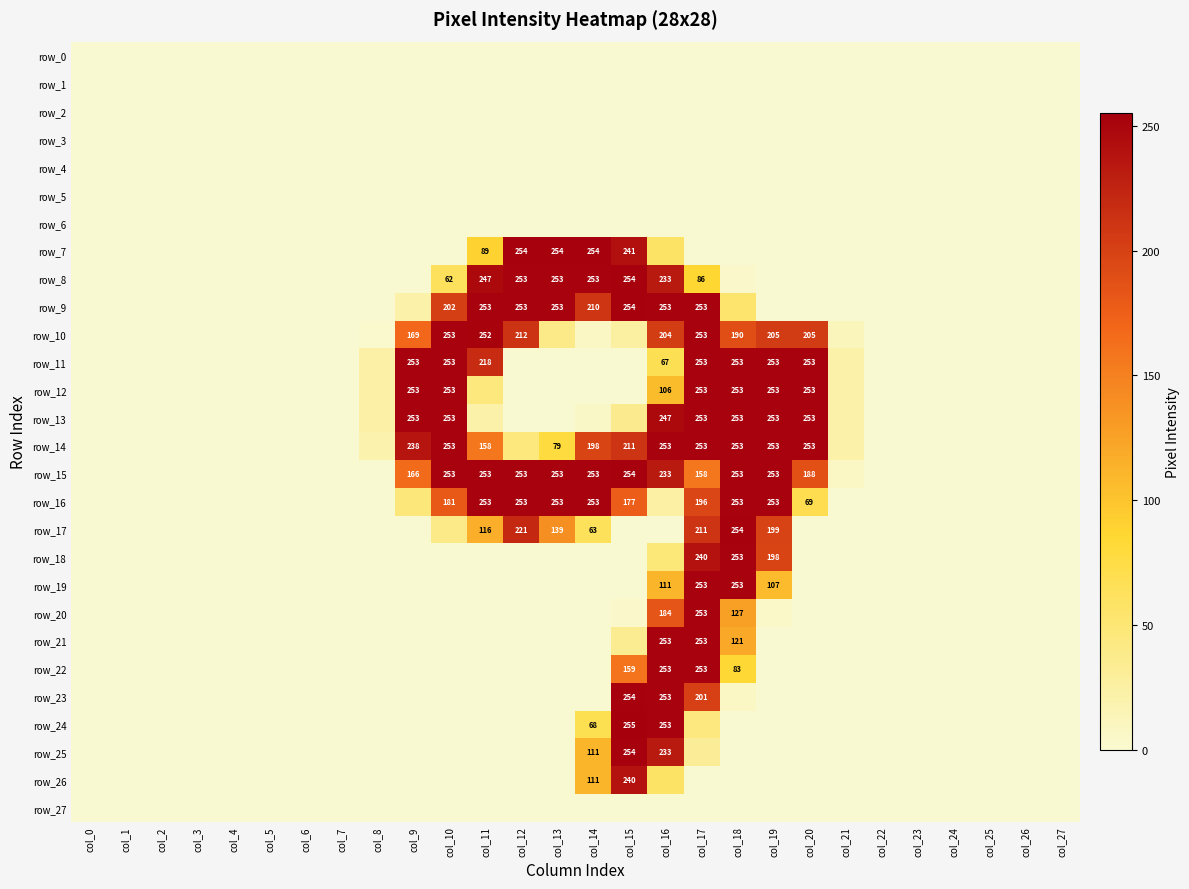

True or false: row_16 has a value of 177 at col_15.

True